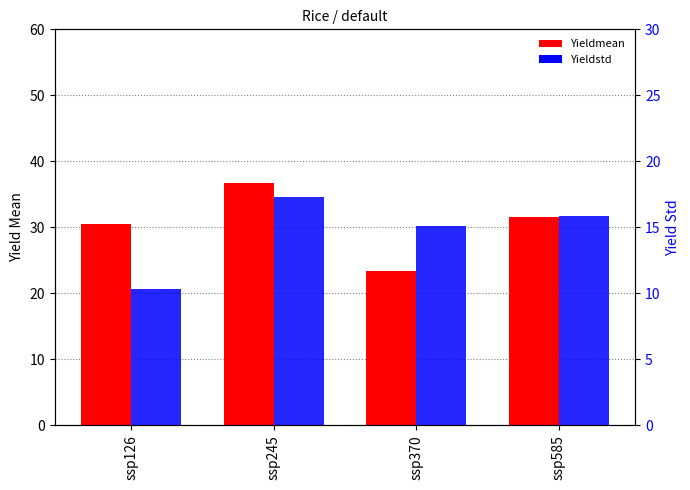

Which series has the widest spread of values?

Yieldmean